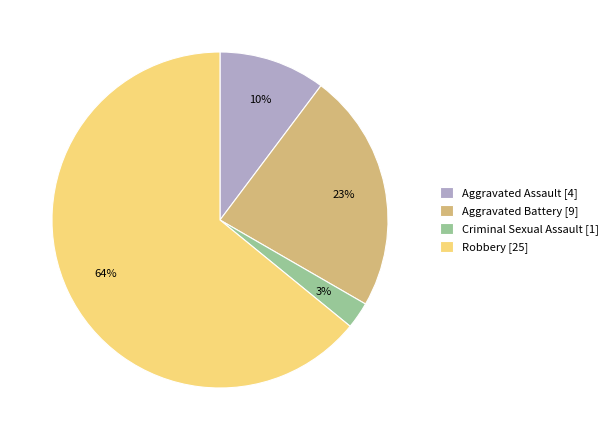

Does any single category account for the majority?

Yes